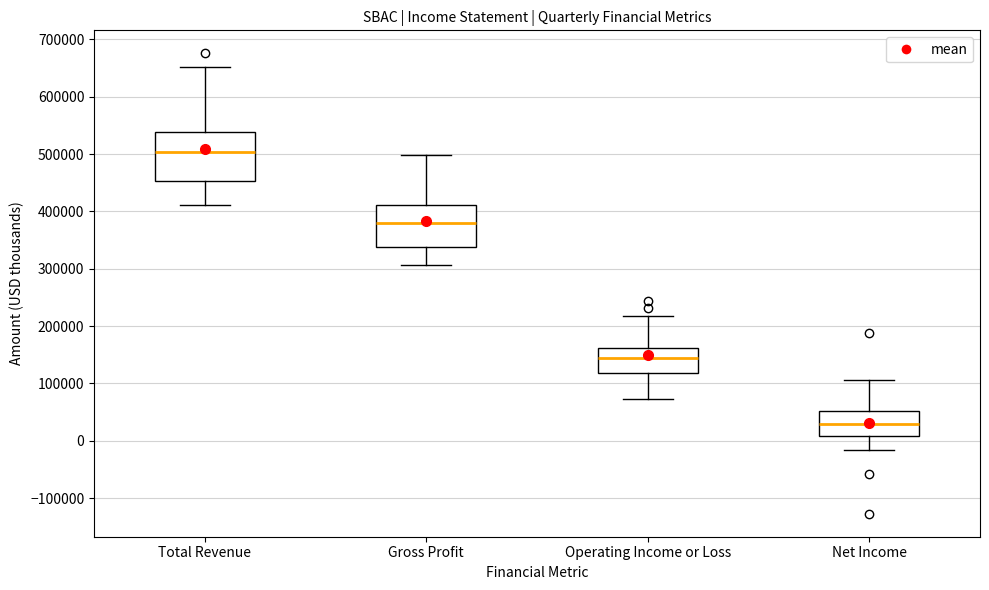

Reading left to right, transcribe this box plot: for each box, give where its median line is, the range the box spans, and where its two whiskers end, as read against the y-axis. The values are not printed on the chart, so give them approximately, as read against the axis.

Total Revenue: median 500000, box 450000 to 540000, whiskers 410000 to 650000
Gross Profit: median 380000, box 340000 to 410000, whiskers 310000 to 500000
Operating Income or Loss: median 140000, box 120000 to 160000, whiskers 70000 to 220000
Net Income: median 30000, box 10000 to 50000, whiskers -20000 to 110000